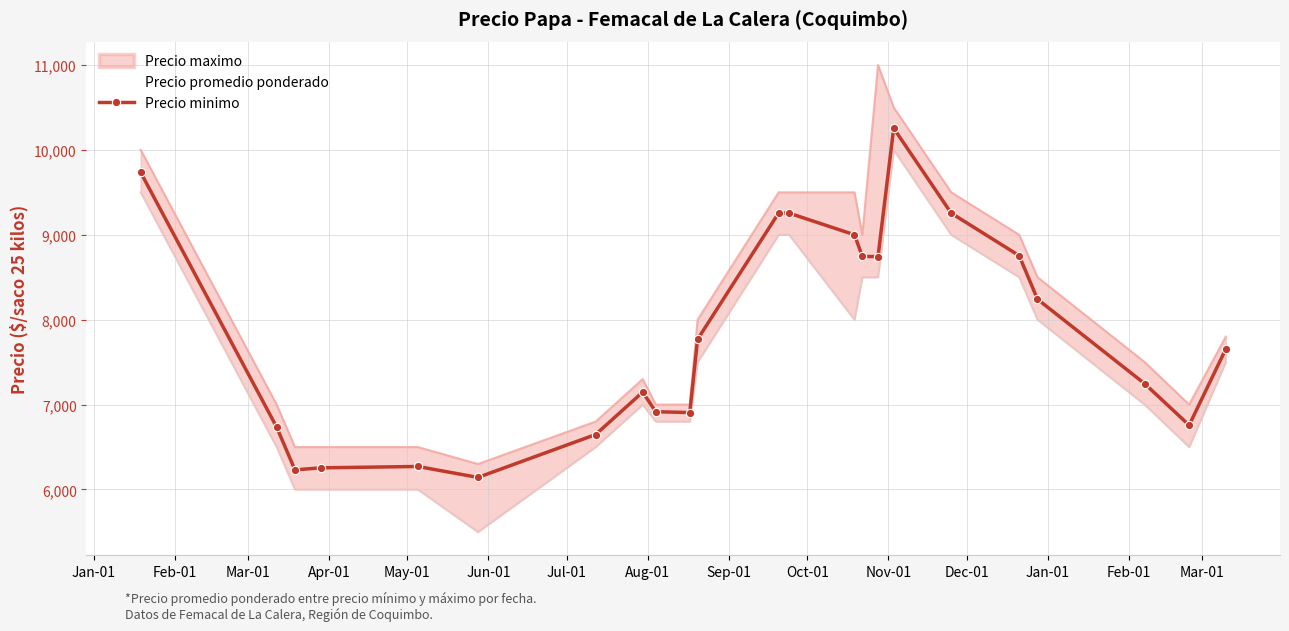

What is the value of the Precio minimo point at the 19th from the left?

8754